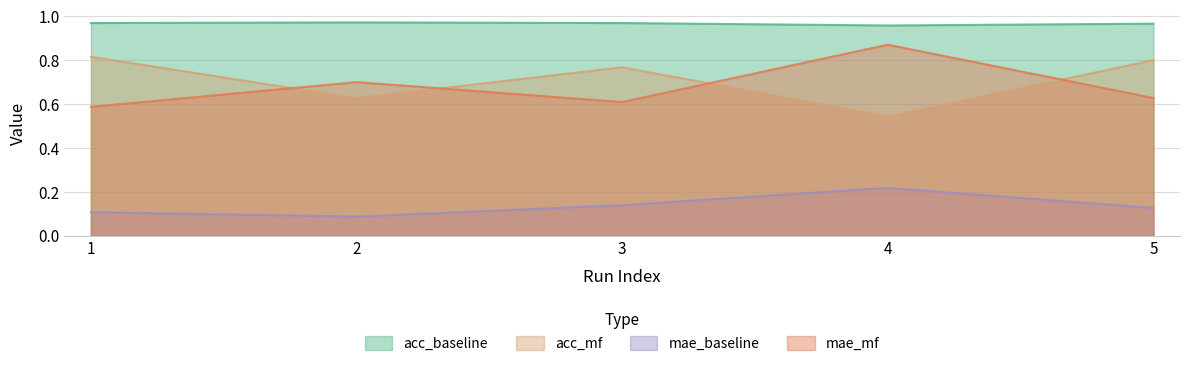

Between 1 and 5, which is larger?

1